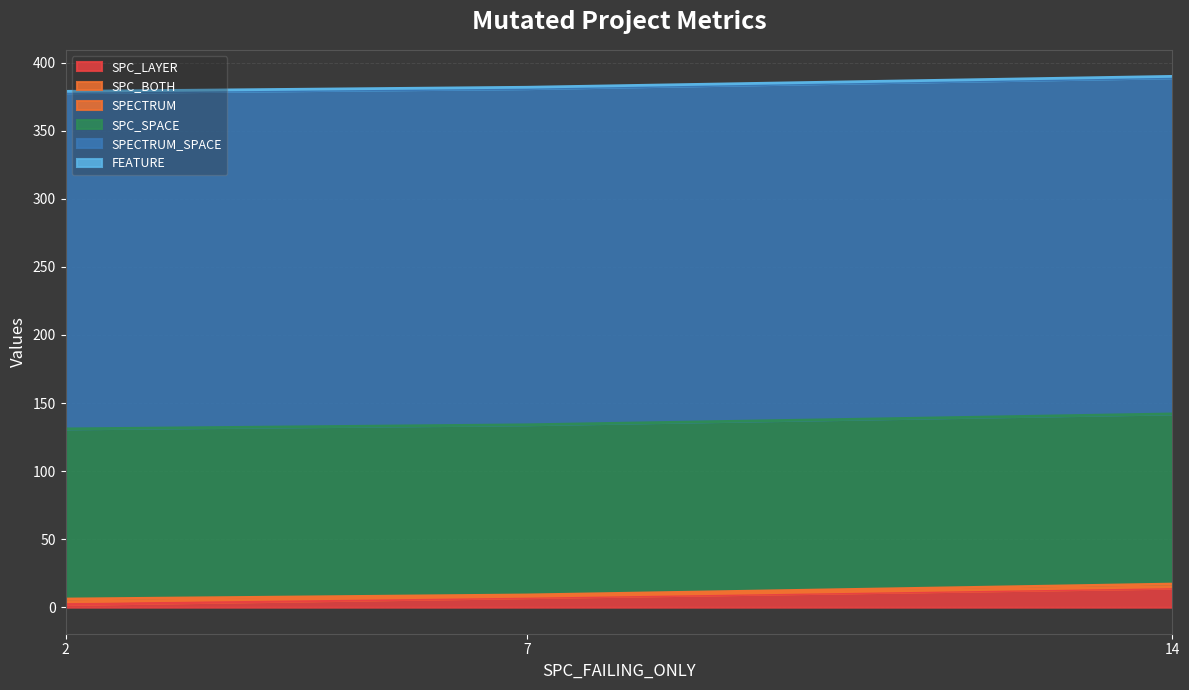

What value does the SPECTRUM series have at 7?

1